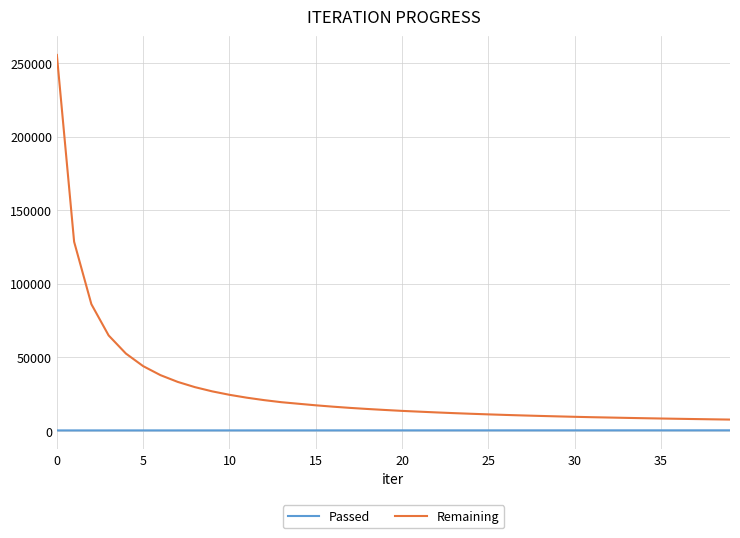

Which series has the widest spread of values?

Remaining